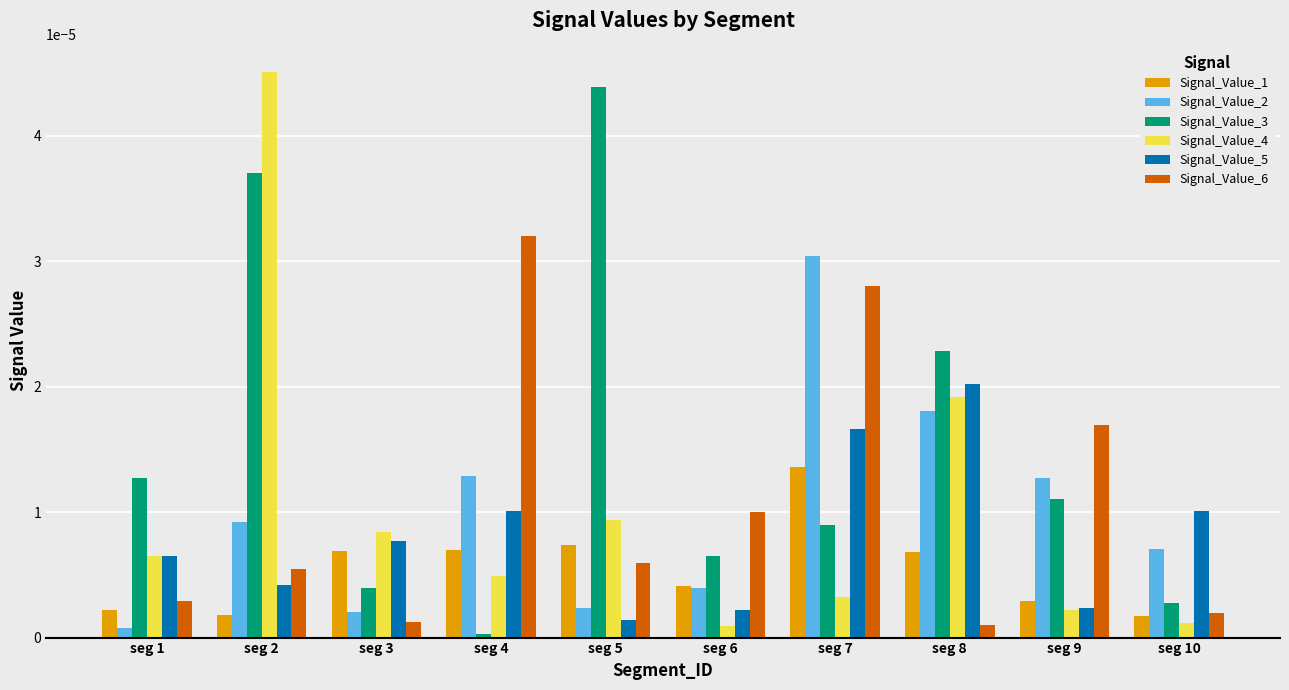

List the labels in order of Signal_Value_3 value, smallest first.

seg 4, seg 10, seg 3, seg 6, seg 7, seg 9, seg 1, seg 8, seg 2, seg 5